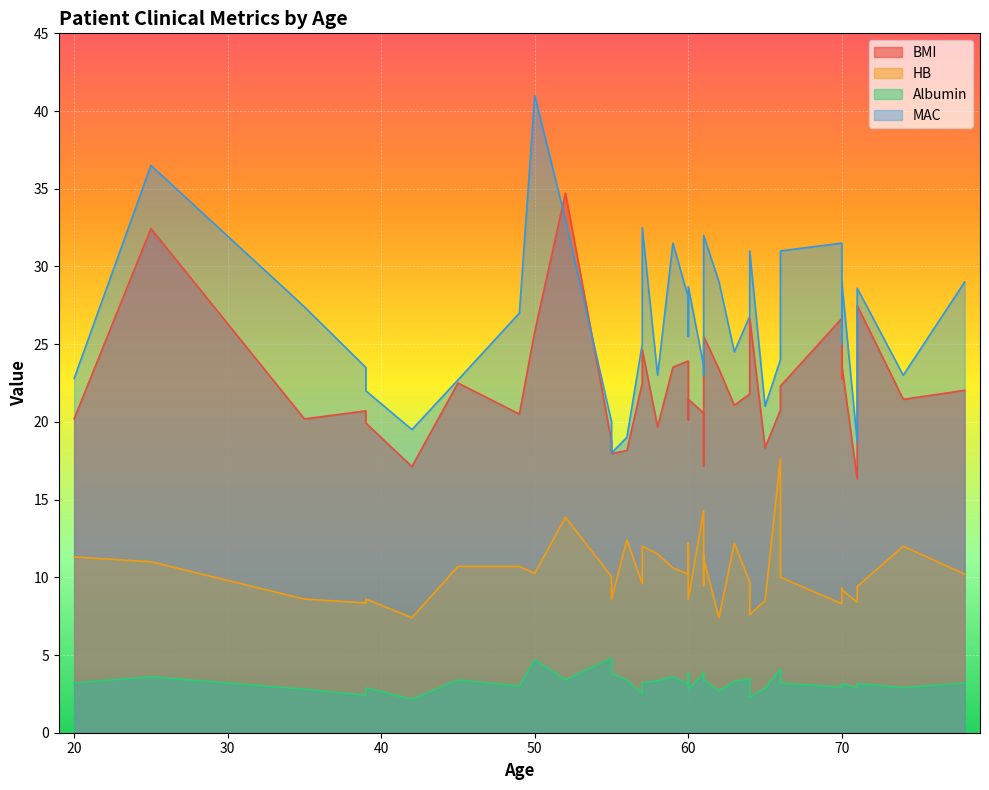

True or false: HB and MAC intersect in this chart.

False